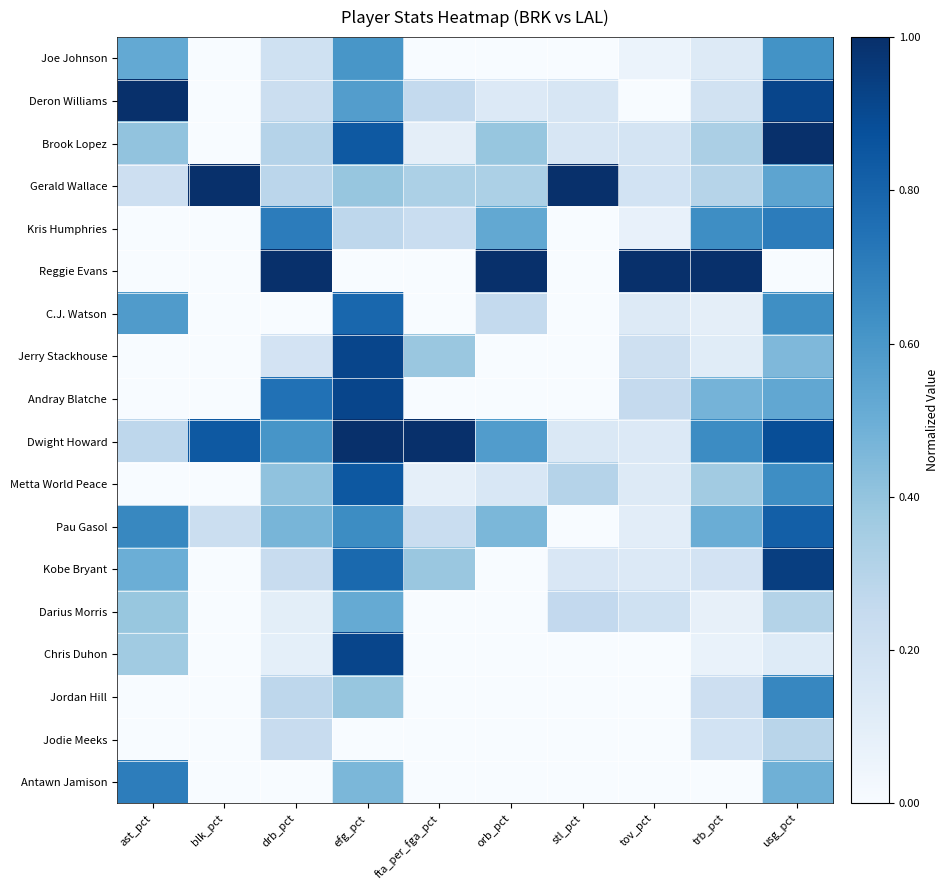

Which has a higher value, blk_pct or efg_pct?

efg_pct